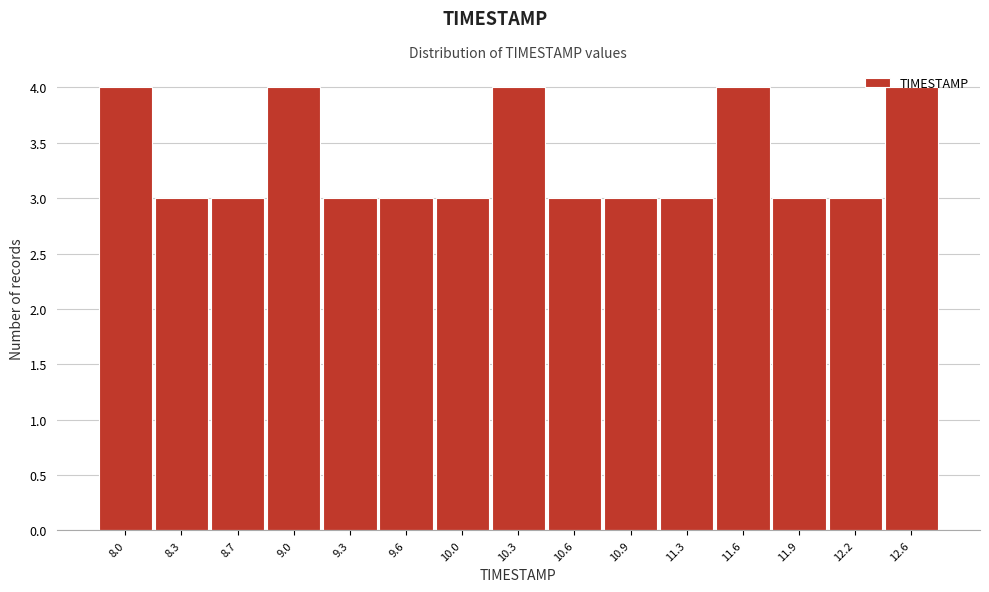

What is the change in value from 8.7 to 9.0?

+1